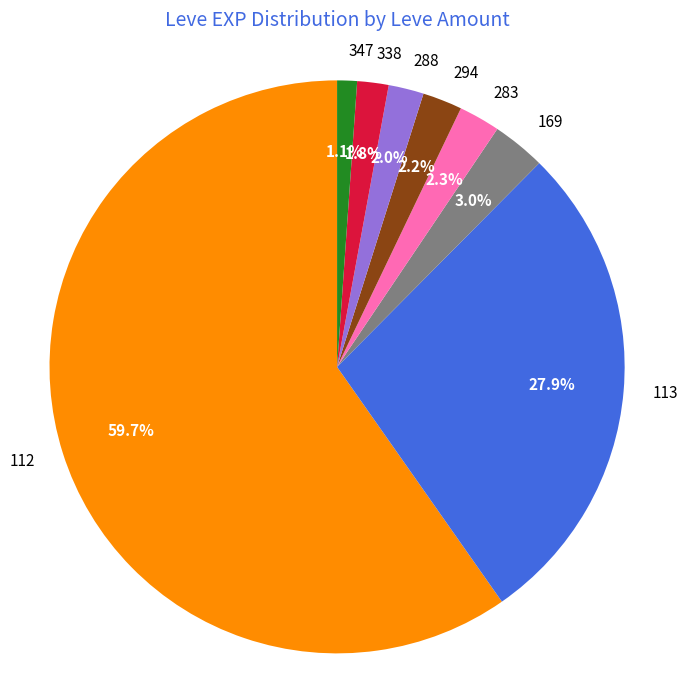

To the nearest percent, what is the difference between the largest and smallest slice percentages?

59%